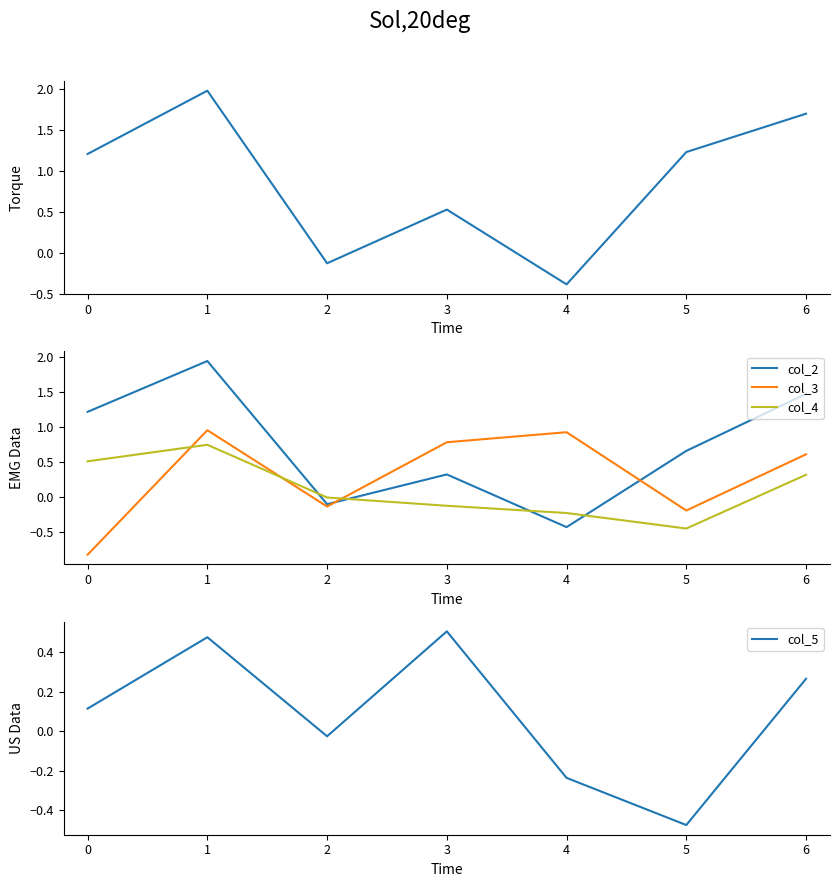

Is the value of col_4 at 5 greater than the value of col_2 at 2?

No